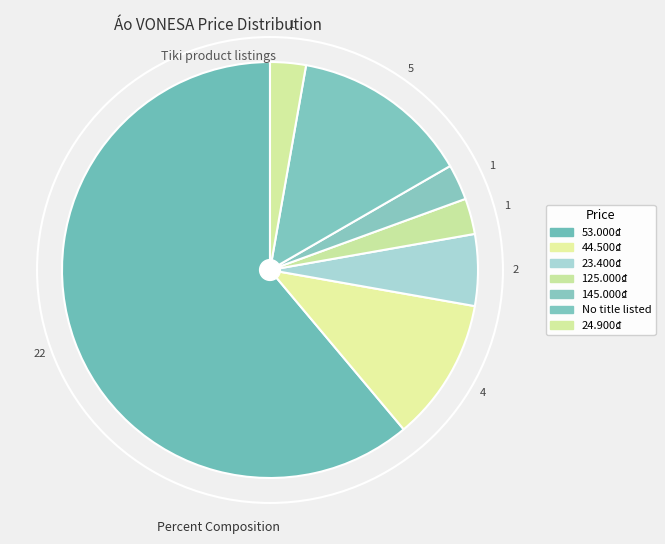

Does any single category account for the majority?

Yes